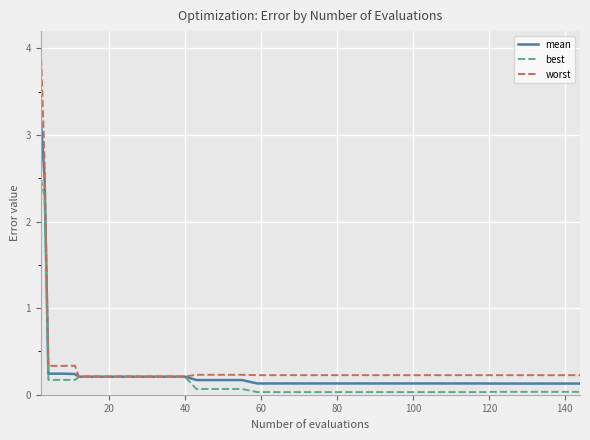

What are all the series names shown in the legend?

mean, best, worst